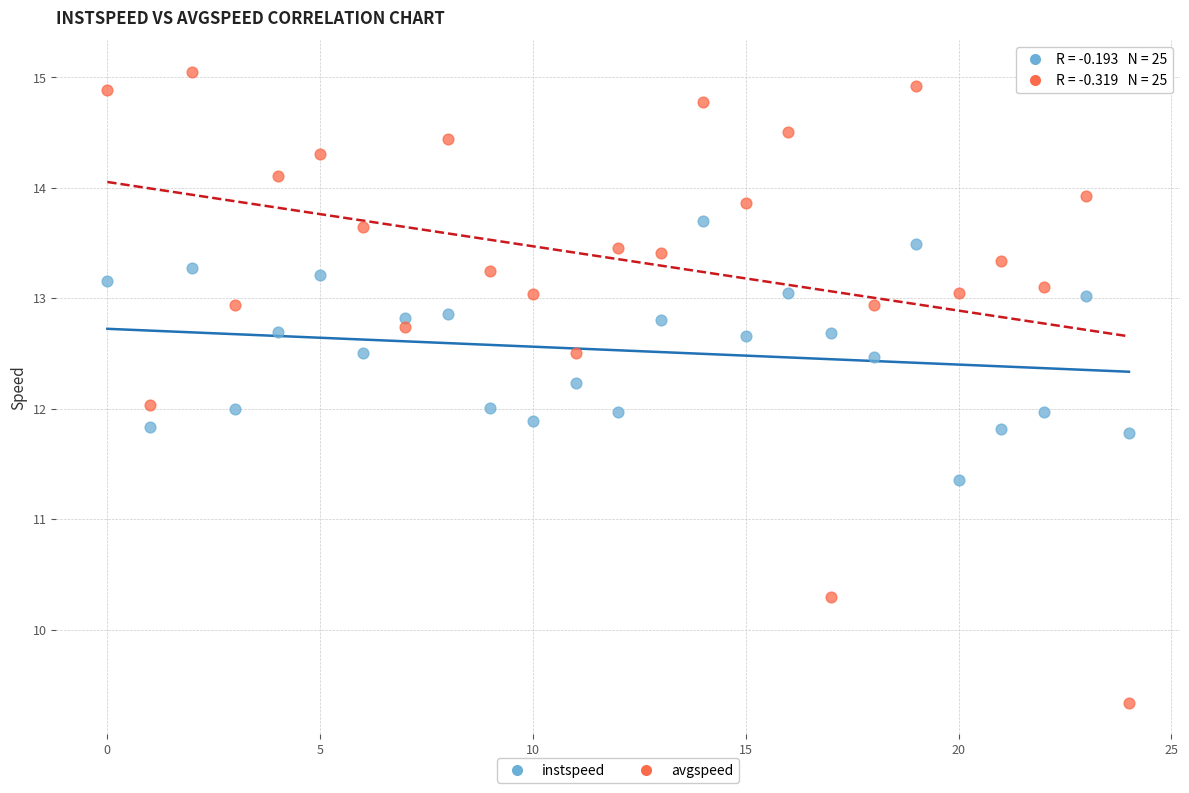

Which series contains the lowest Y value?

avgspeed